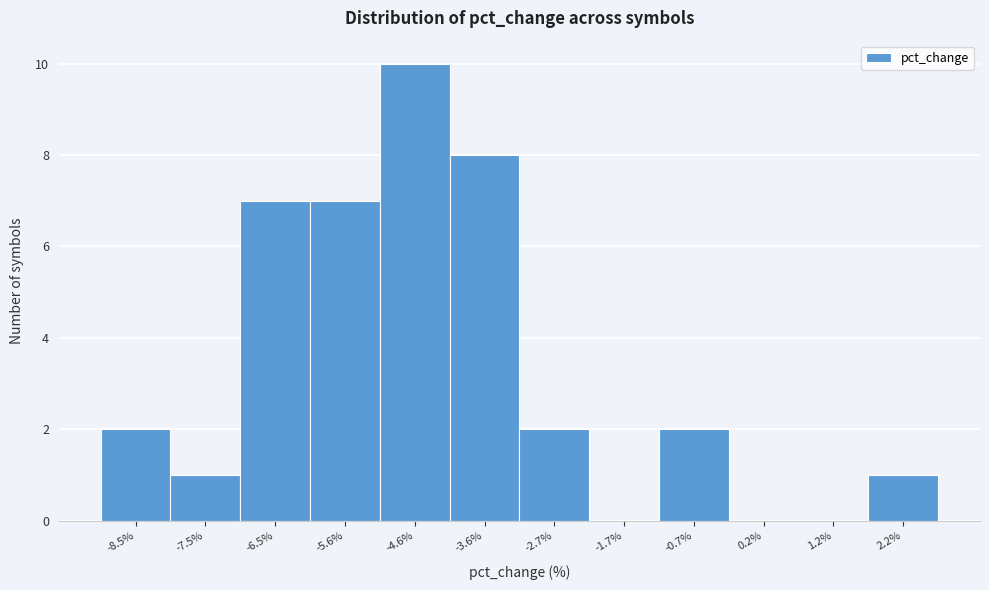

Reading left to right, transcribe all the data shown in this chart.

-8.5%=2	-7.5%=1	-6.5%=7	-5.6%=7	-4.6%=10	-3.6%=8	-2.7%=2	-1.7%=0	-0.7%=2	0.2%=0	1.2%=0	2.2%=1